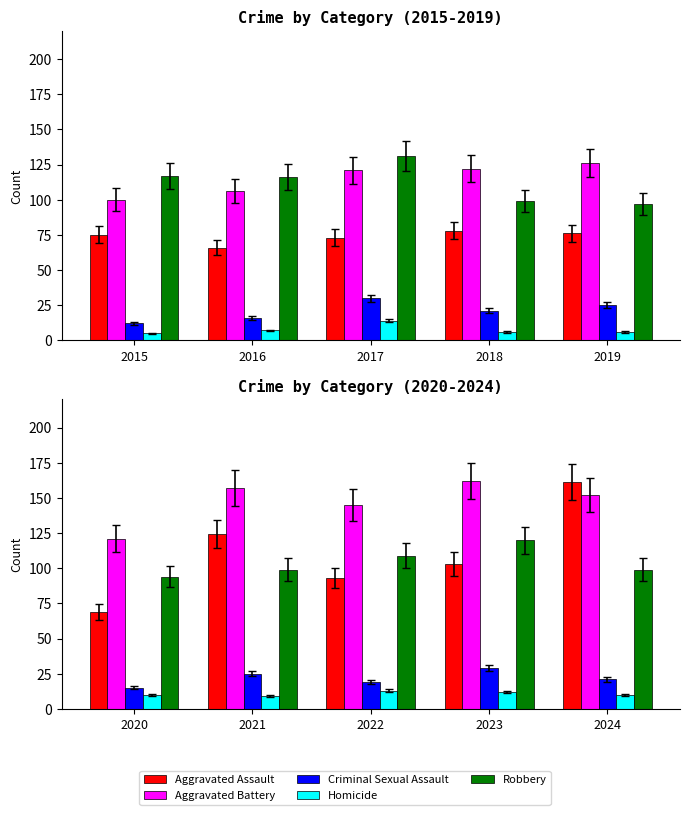

What is the difference between the Aggravated Battery values at 2020 and 2022?

24